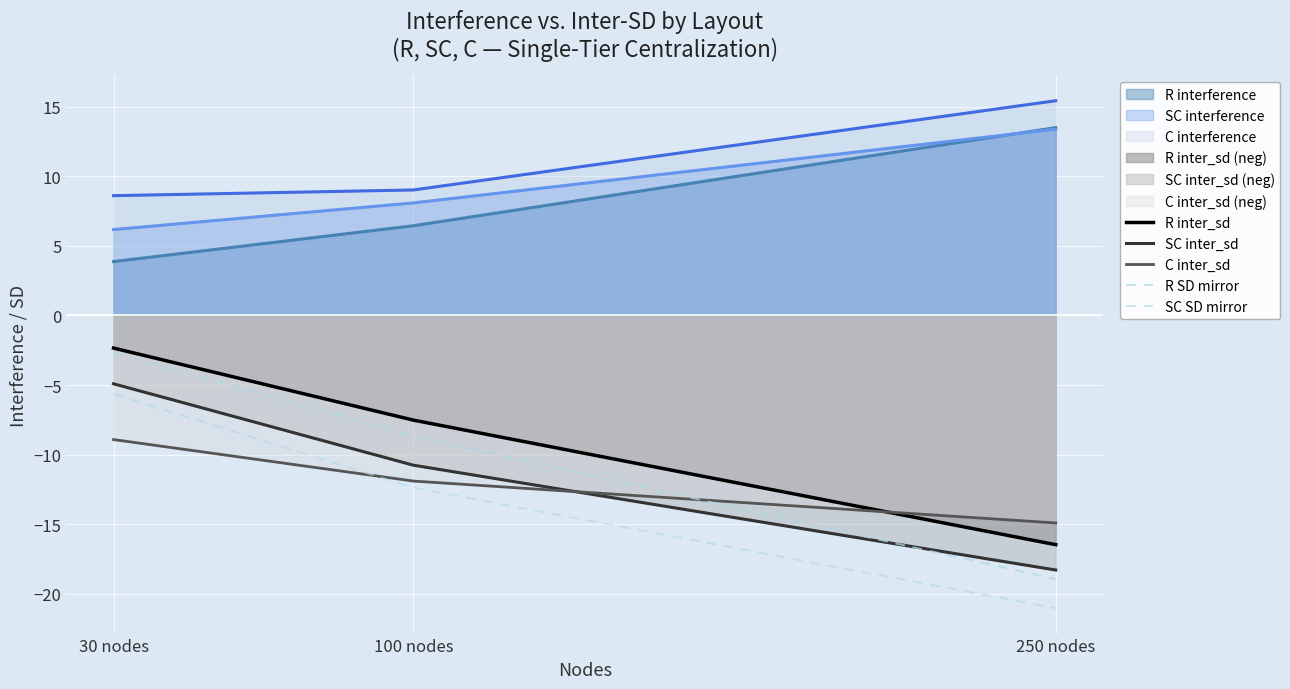

Where is SC SD mirror nearest to the value -13?

100 nodes